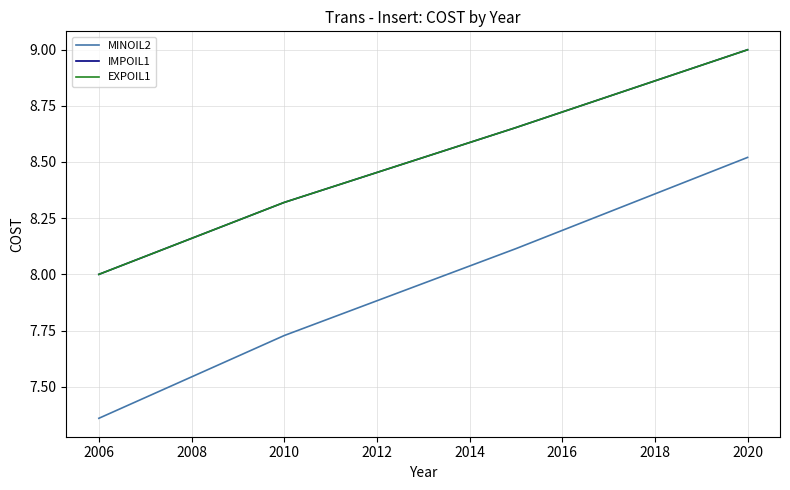

Does the chart have visible grid lines?

Yes